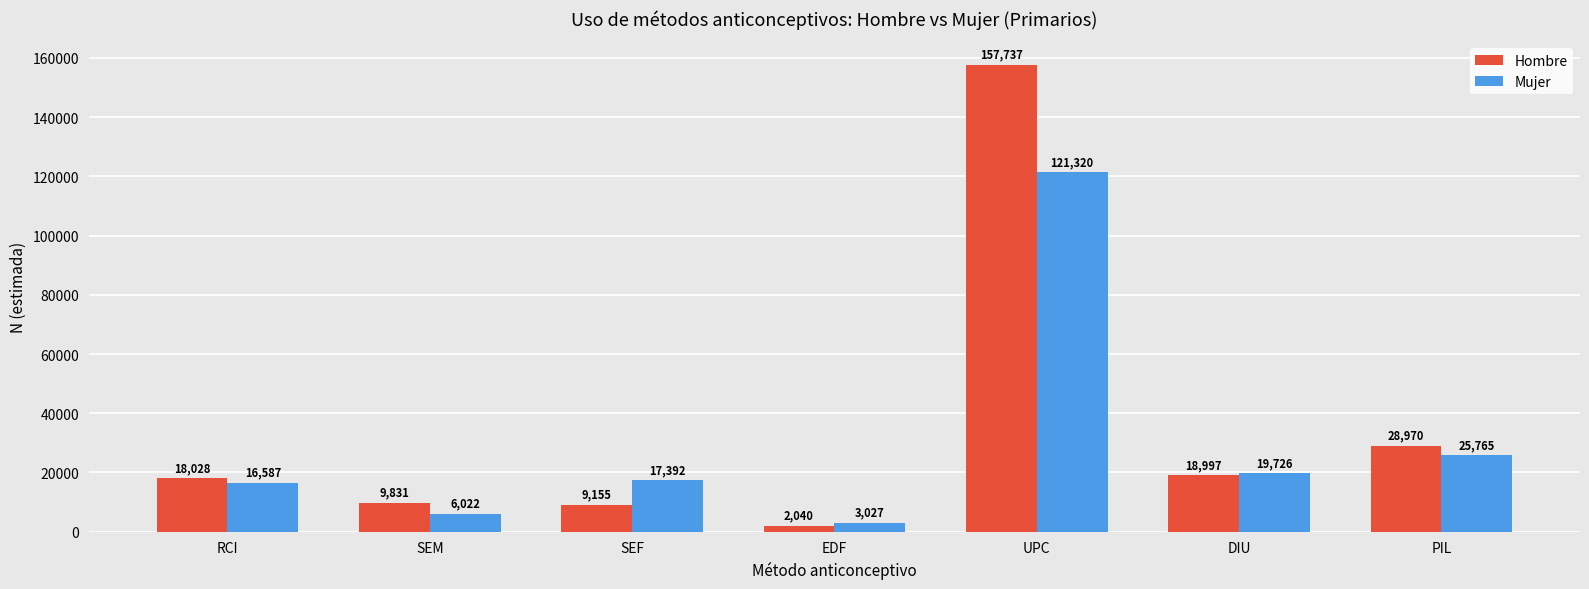

Count the number of data series in this chart.

2